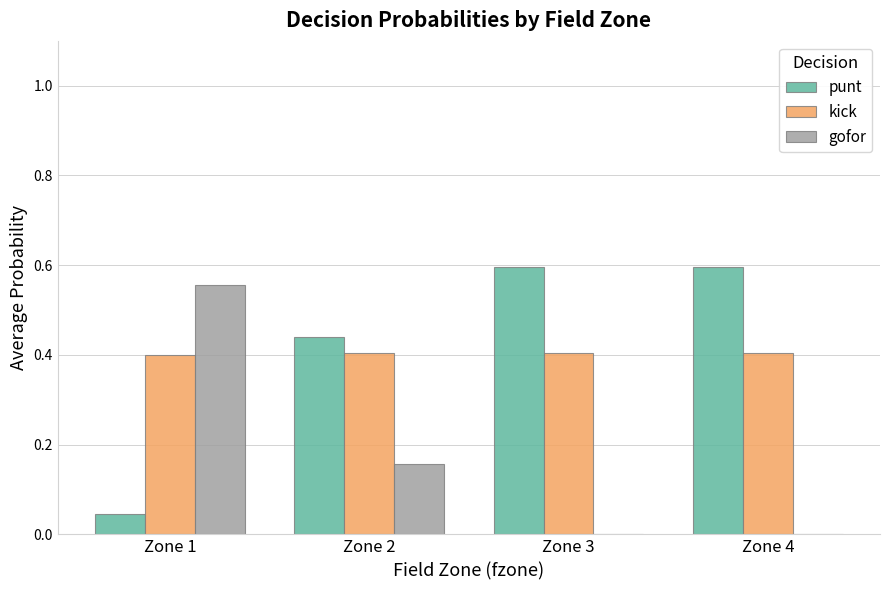

At which label does gofor reach its peak?

Zone 1